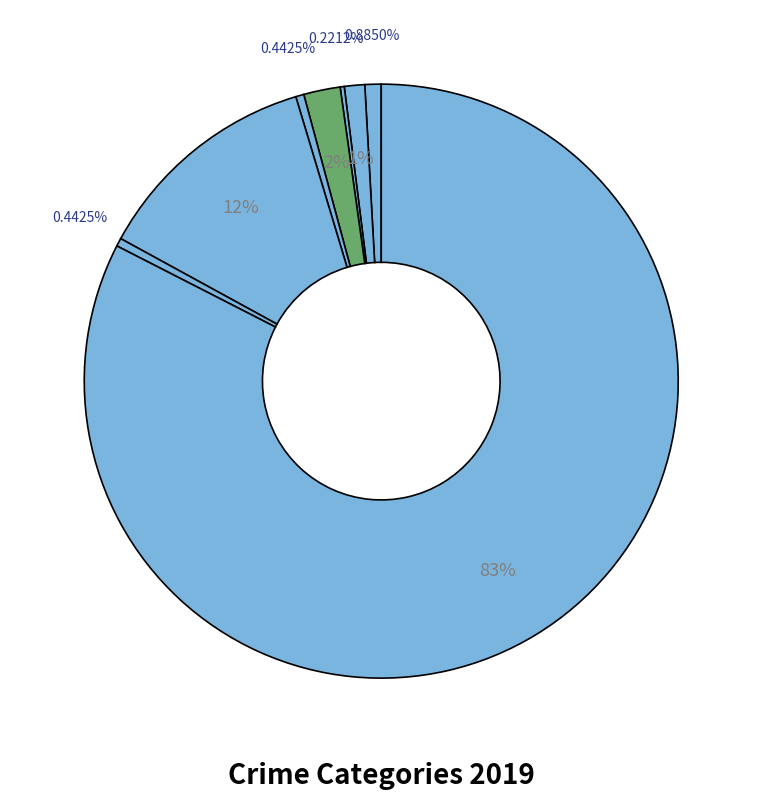

Which category has the biggest portion of the pie?

Theft